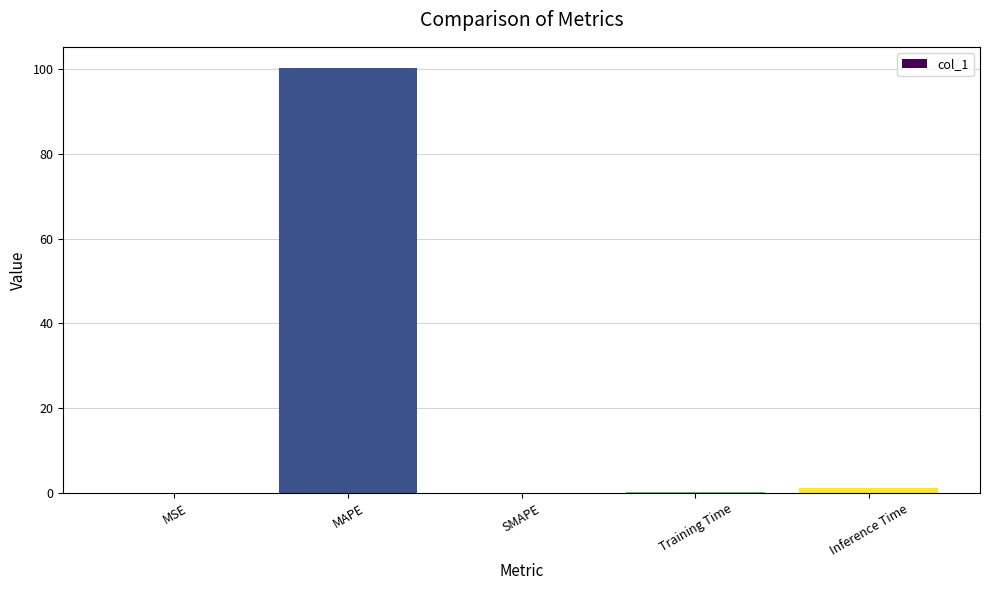

Where is the data nearest to the value 50?

Inference Time